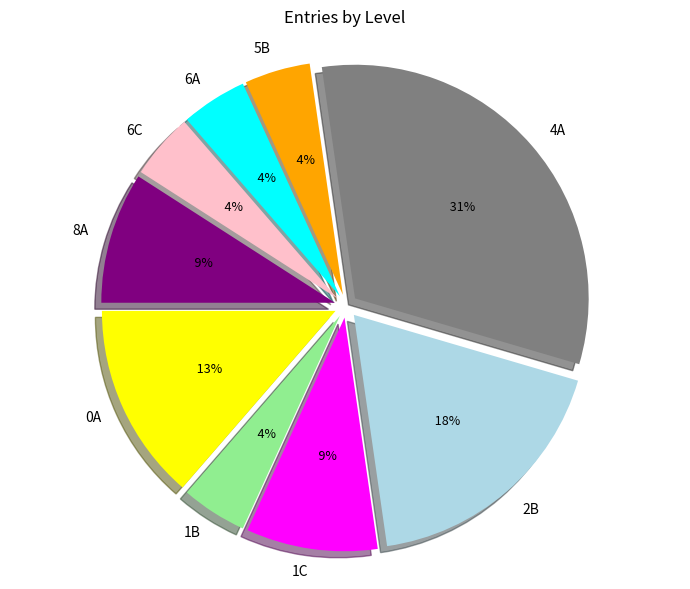

Count the number of slices in the pie.

9